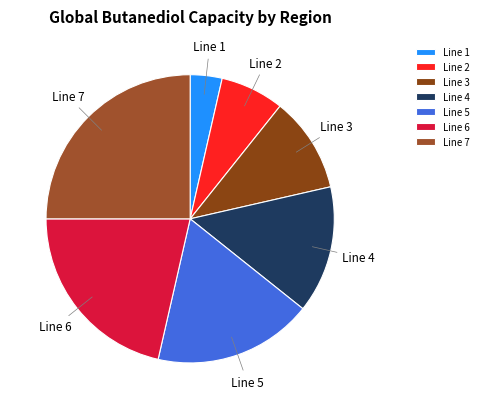

Rank the categories by value from lowest to highest.

Line 1, Line 2, Line 3, Line 4, Line 5, Line 6, Line 7